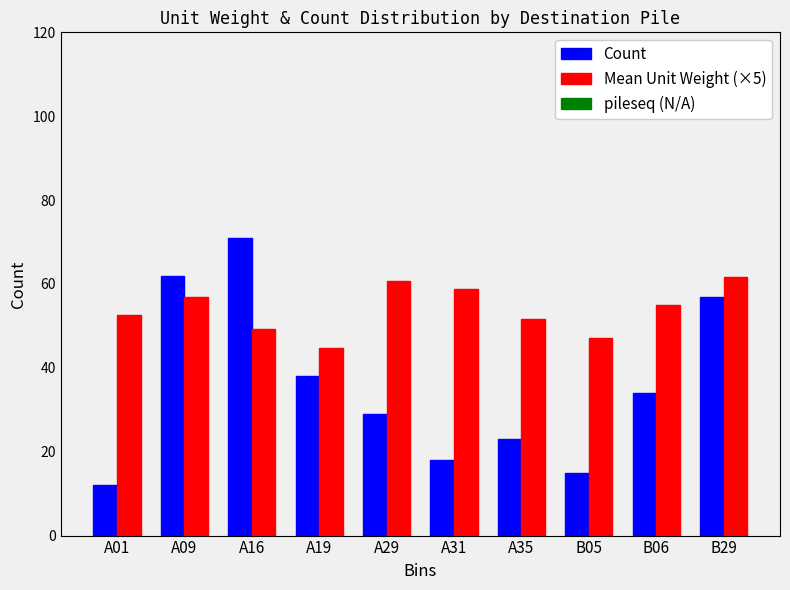

The Count series shows 34.0 at B06. True or false?

True